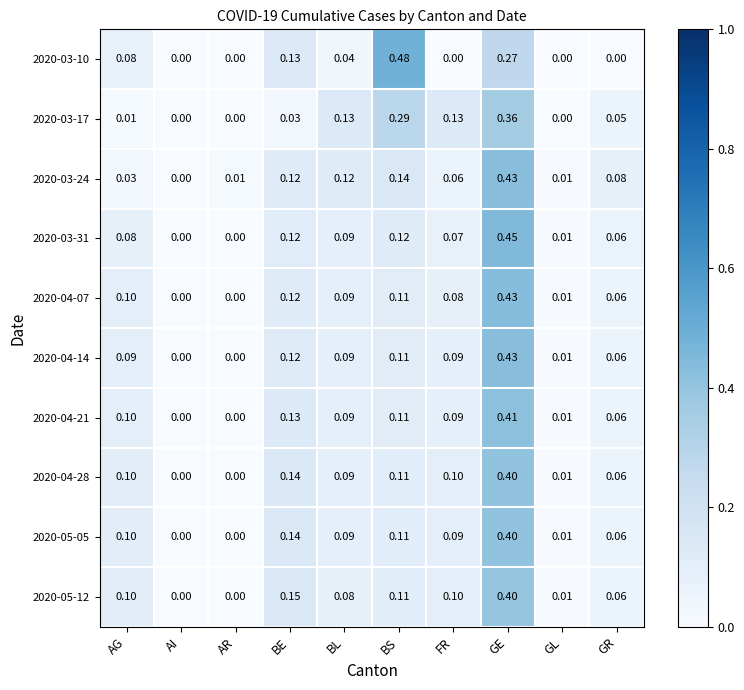

What is the spread (max minus min) of values at GR?

0.1